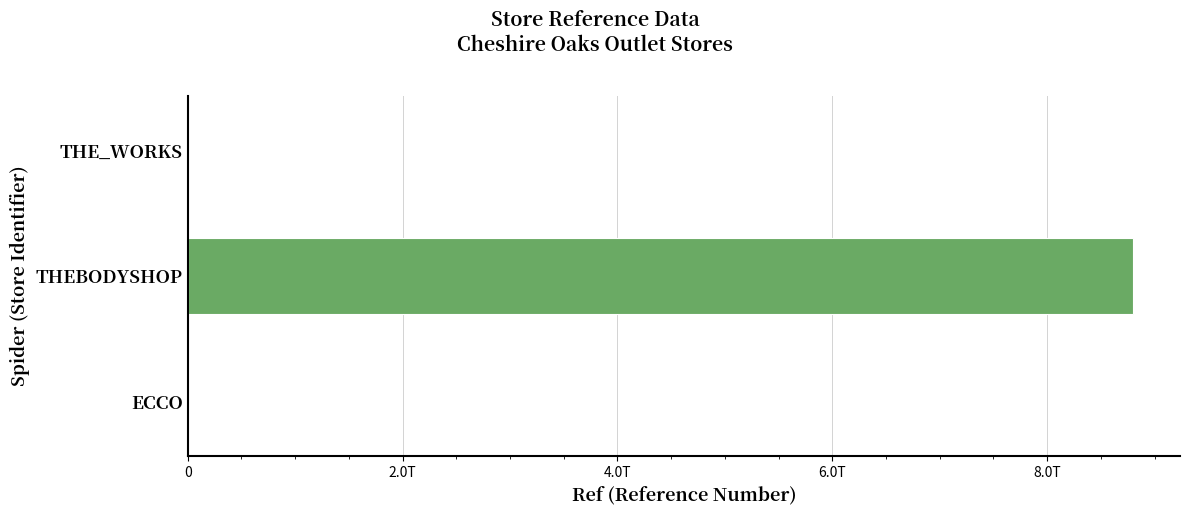

What is the greatest value displayed?

8796409462807